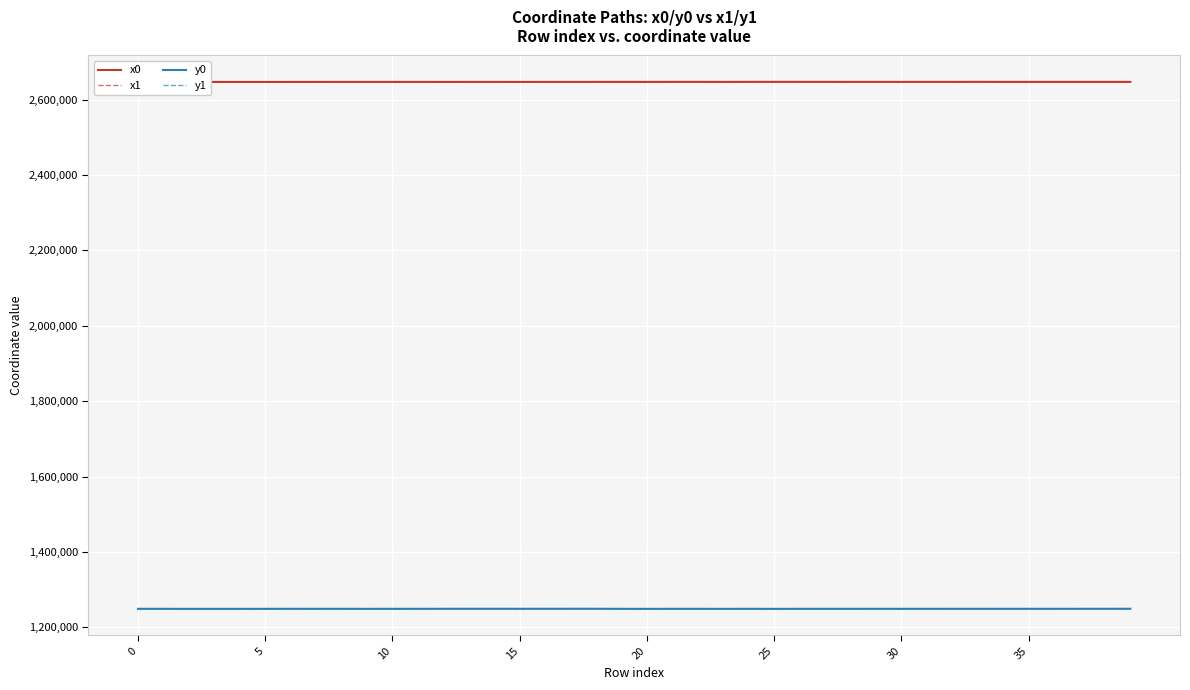

What is the maximum value shown in the chart?

2646933.4